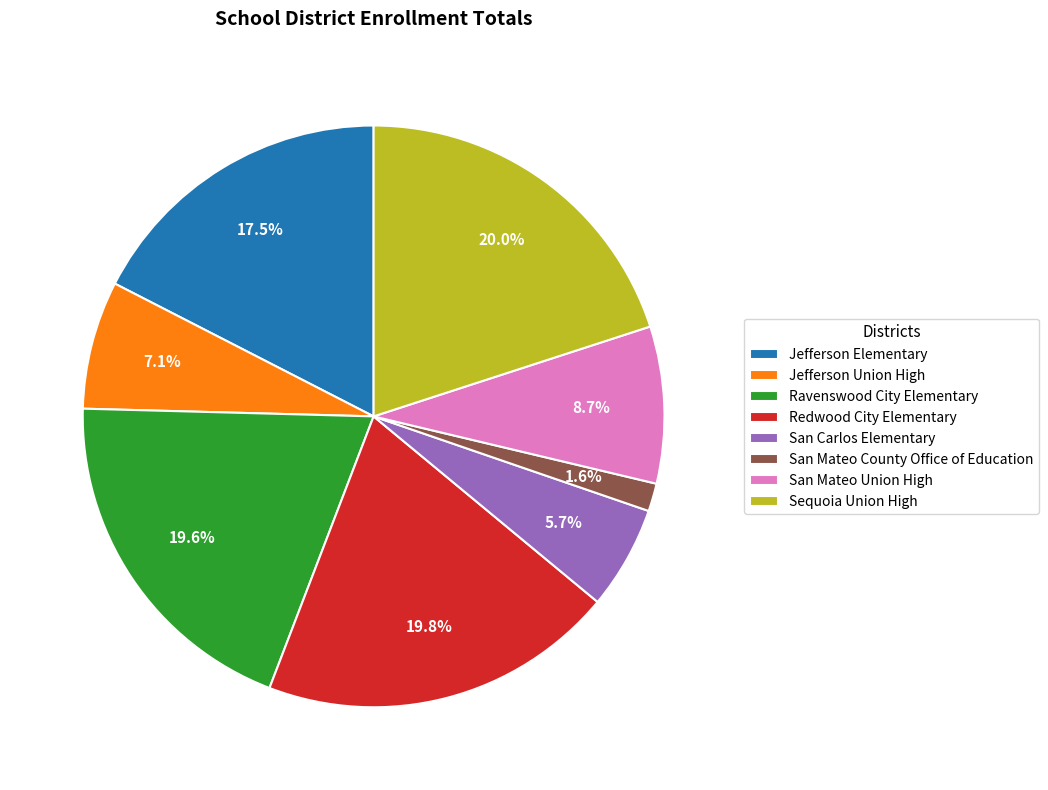

How many segments does this pie chart have?

8